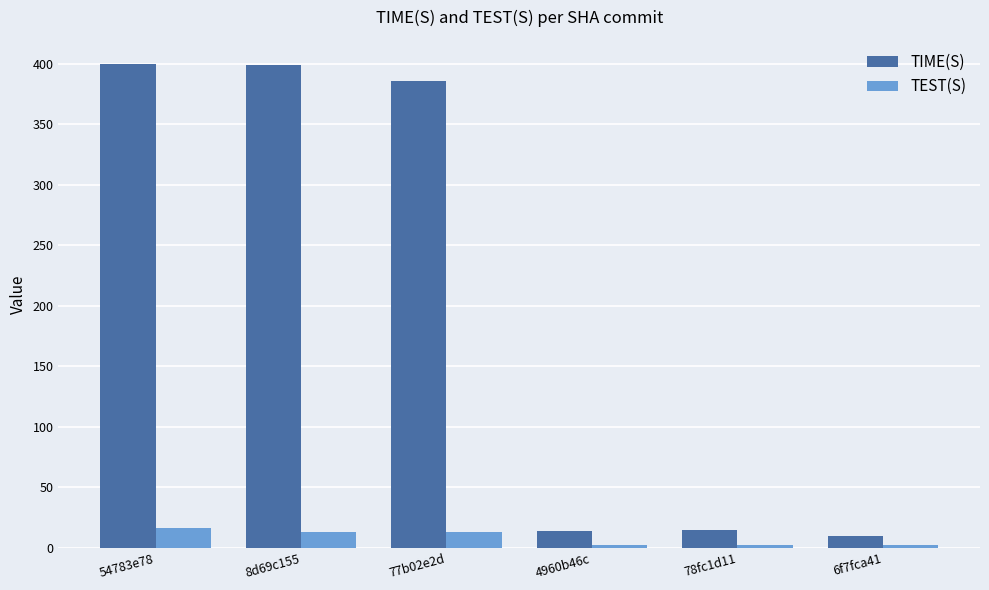

Which series has the largest range (max minus min)?

TIME(S)